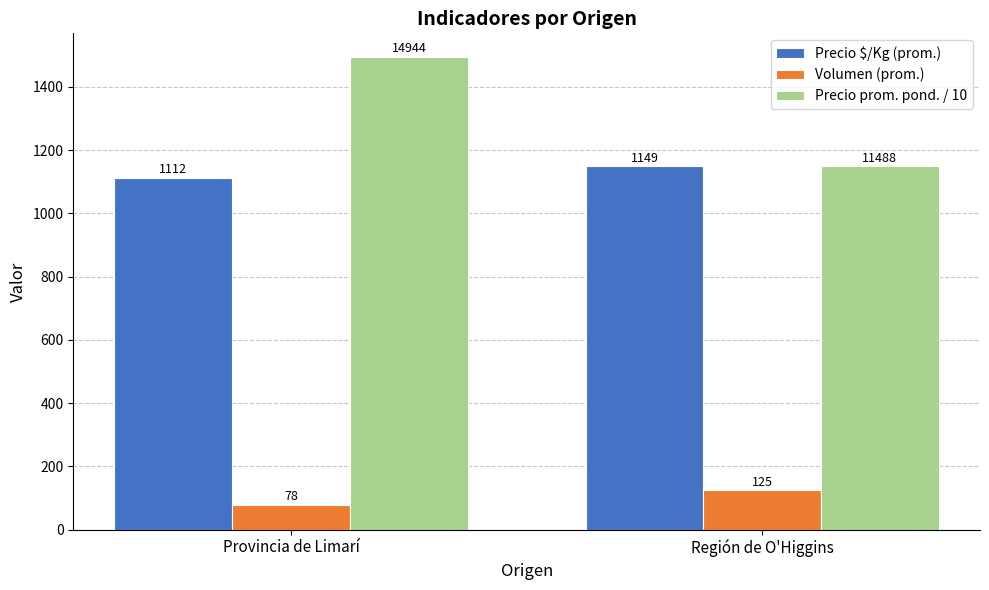

List the labels in order of Volumen (prom.) value, smallest first.

Provincia de Limarí, Región de O'Higgins